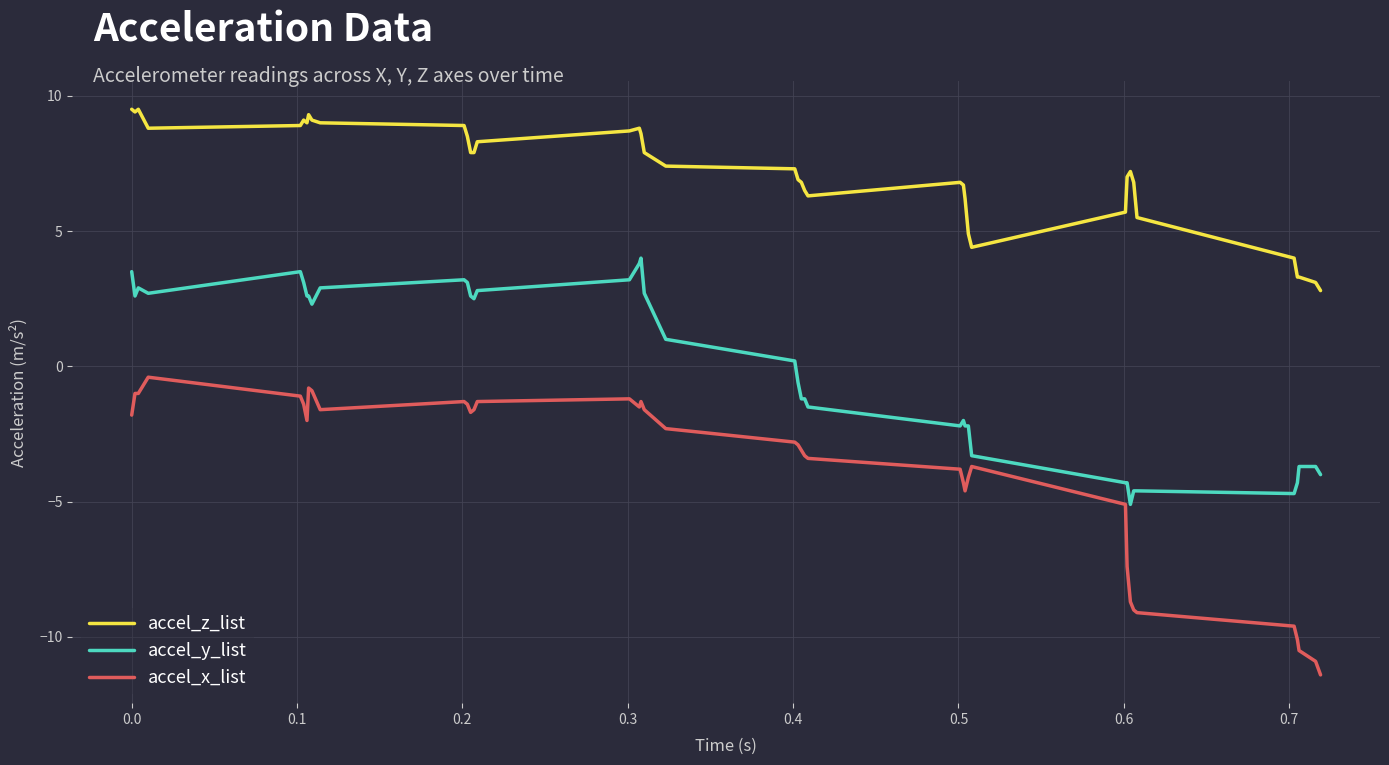

What is the difference between the maximum and minimum values in the accel_y_list series?

9.1